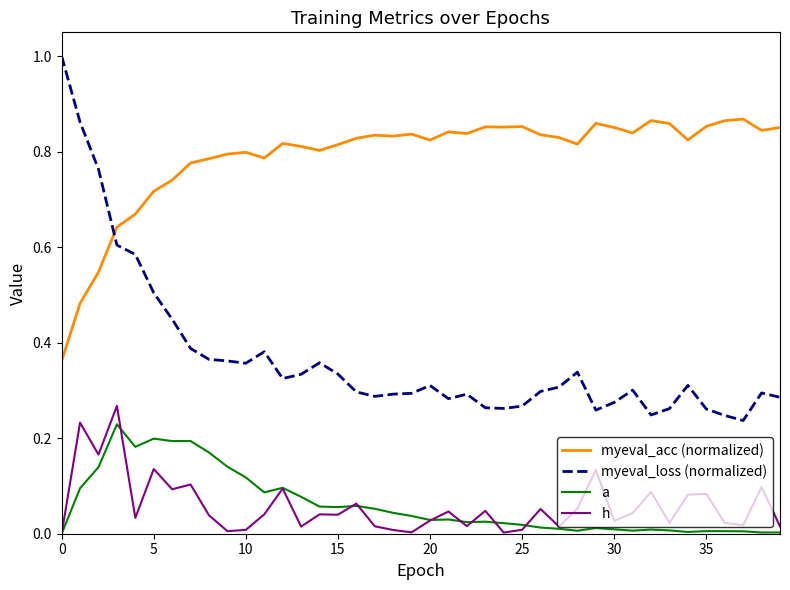

Which series has the largest total across all categories?

myeval_acc (normalized)